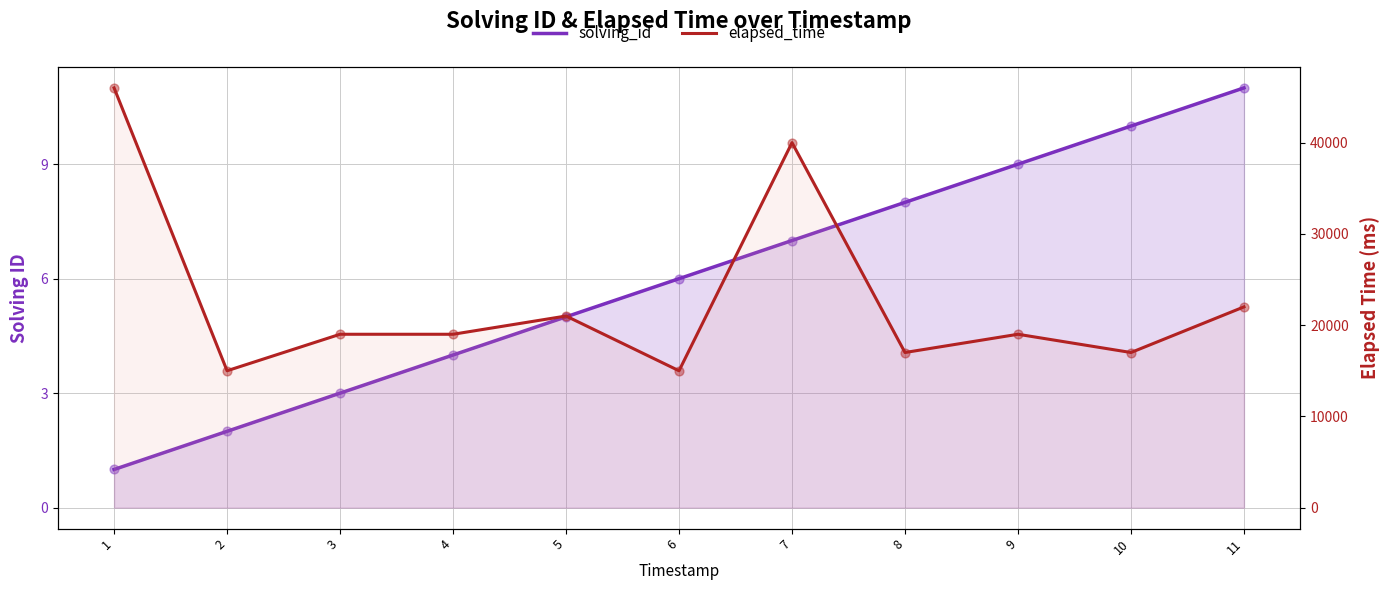

At which category is the sum across all series the highest?

1